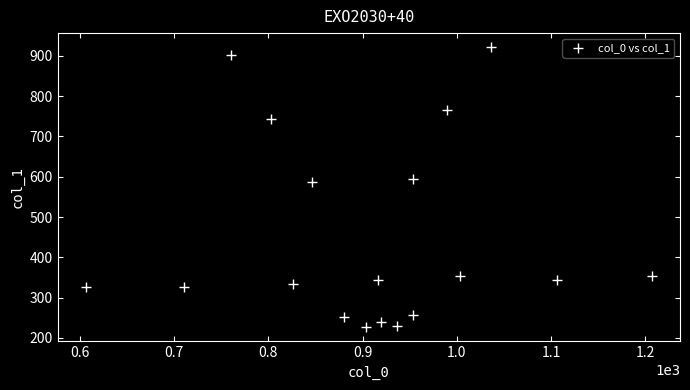

What is the range of X values (max minus min)?

600.0